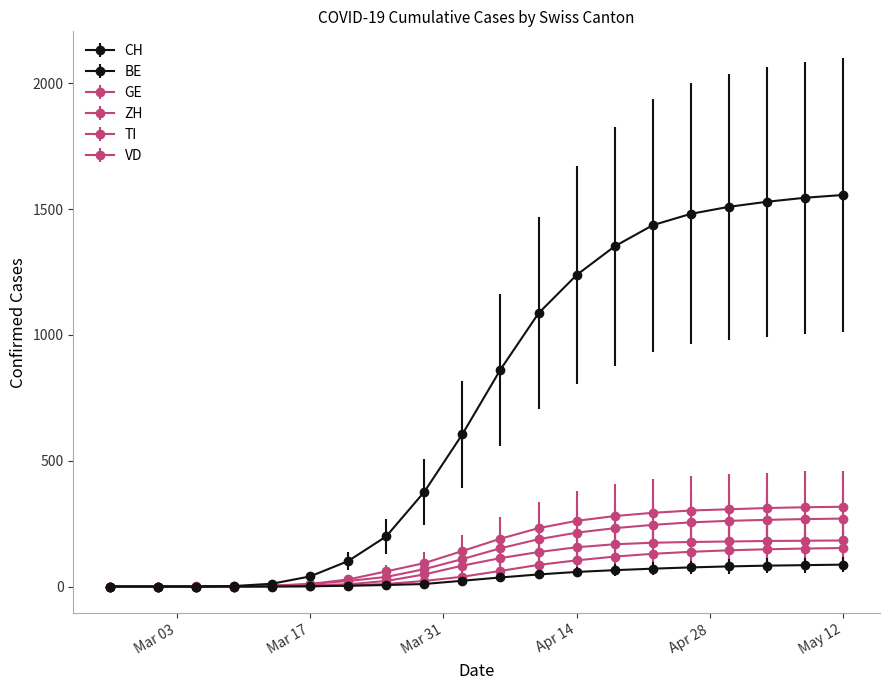

Where is ZH nearest to the value 76?

2020-04-10